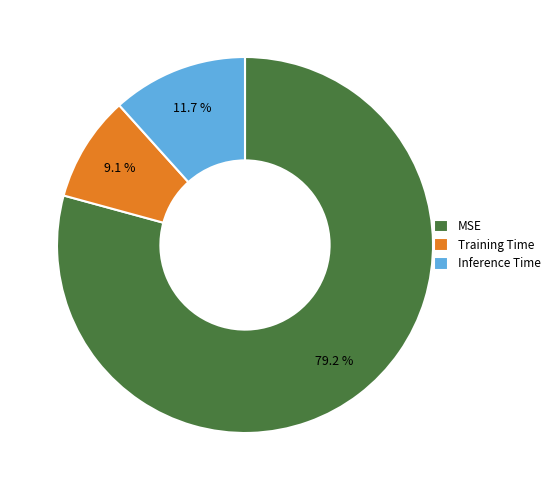

Count the number of slices in the pie.

3